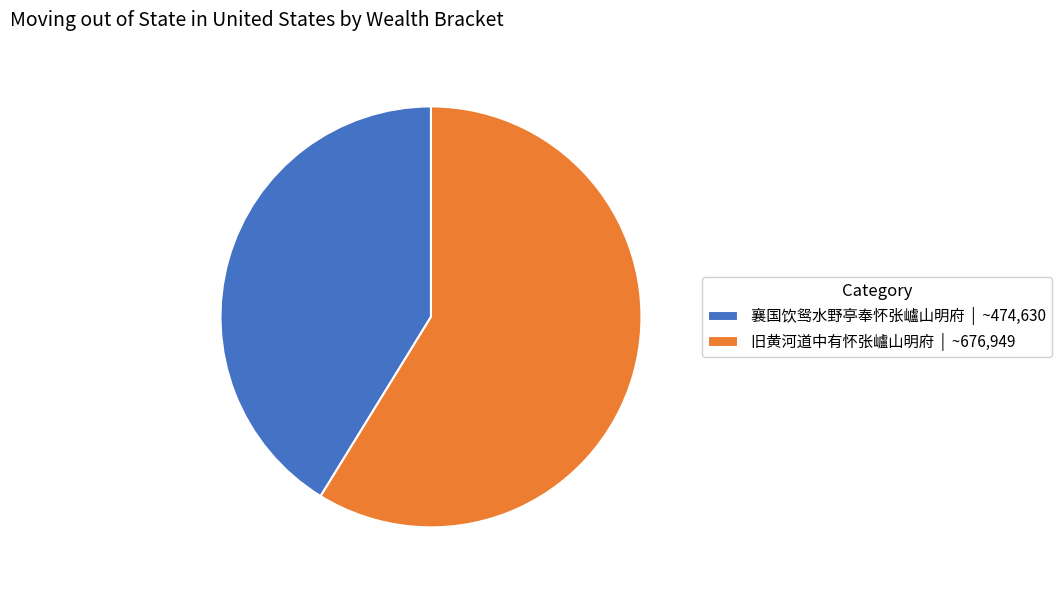

What is the majority slice?

旧黄河道中有怀张㠠山明府